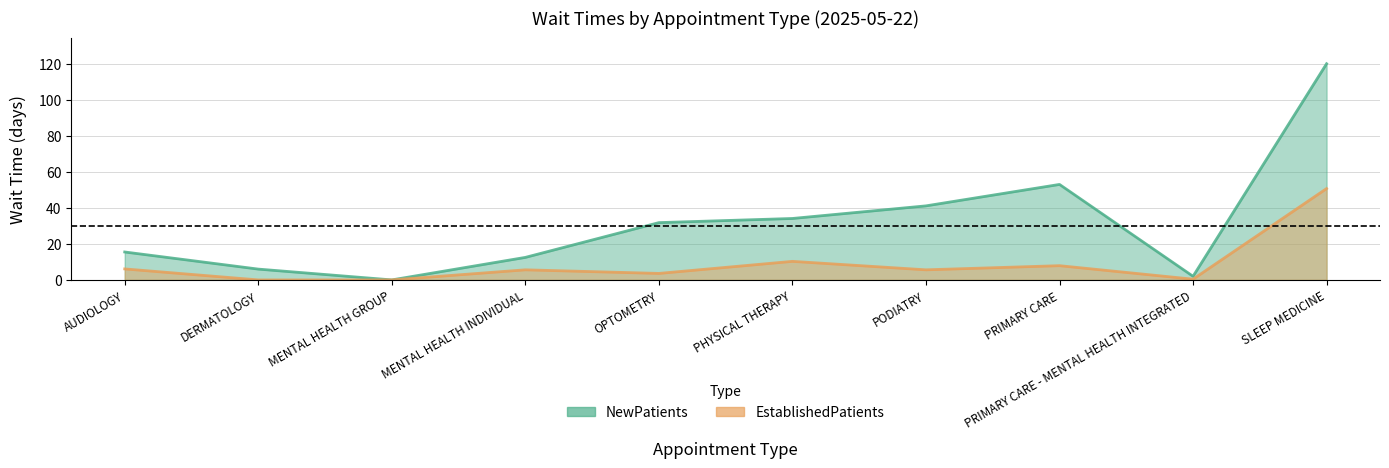

The EstablishedPatients series shows 5.6 at PODIATRY. True or false?

True